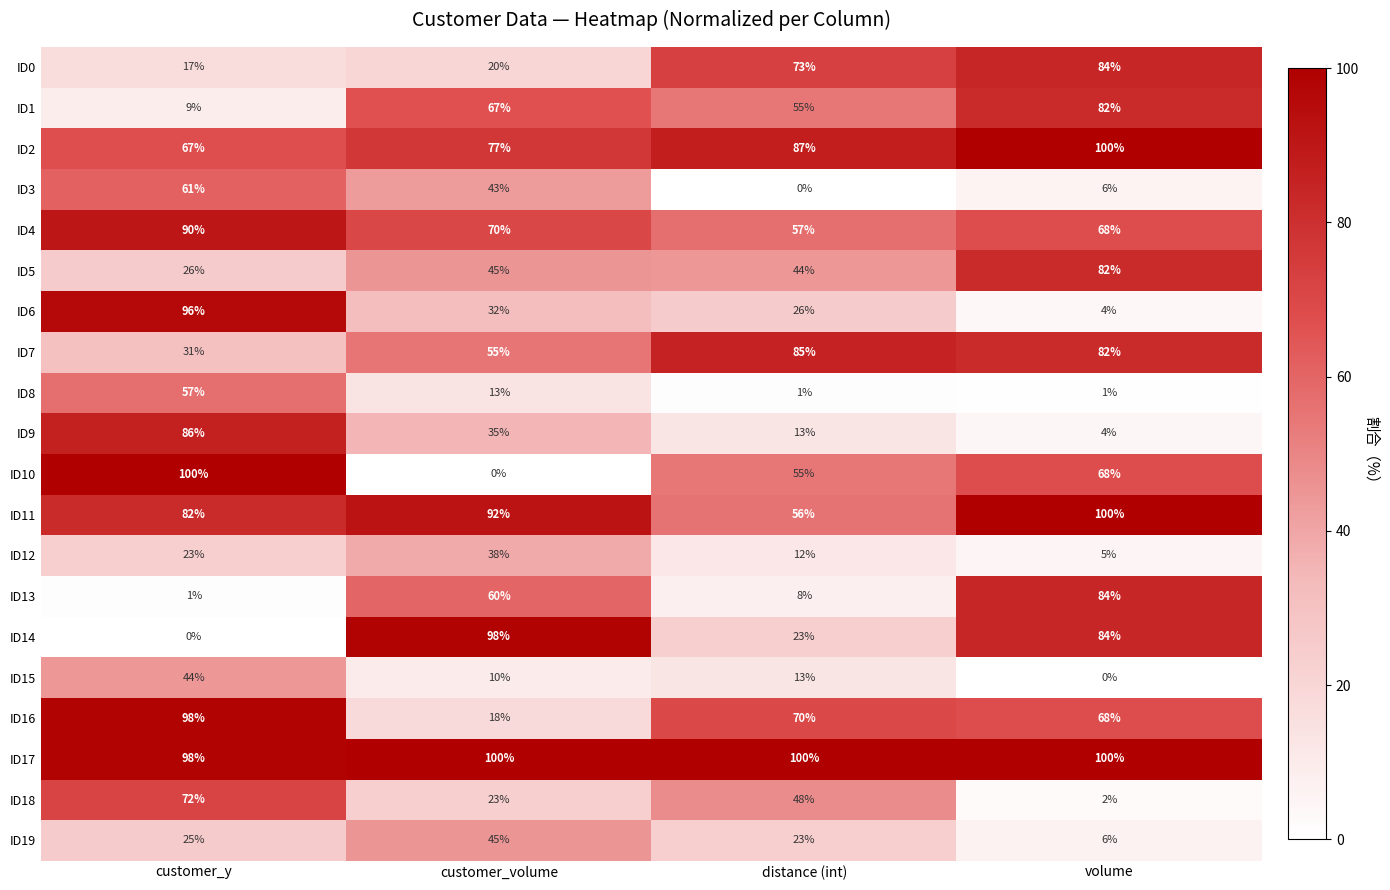

Is it true that ID7 equals 146 at distance (int)?

False